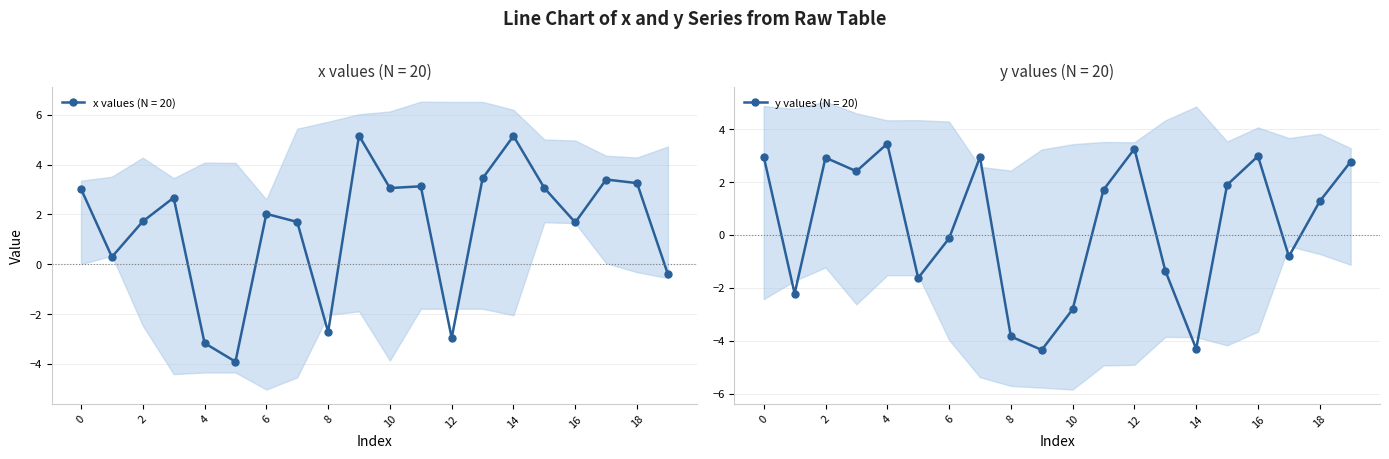

What is the spread (max minus min) of values at 3?

0.3